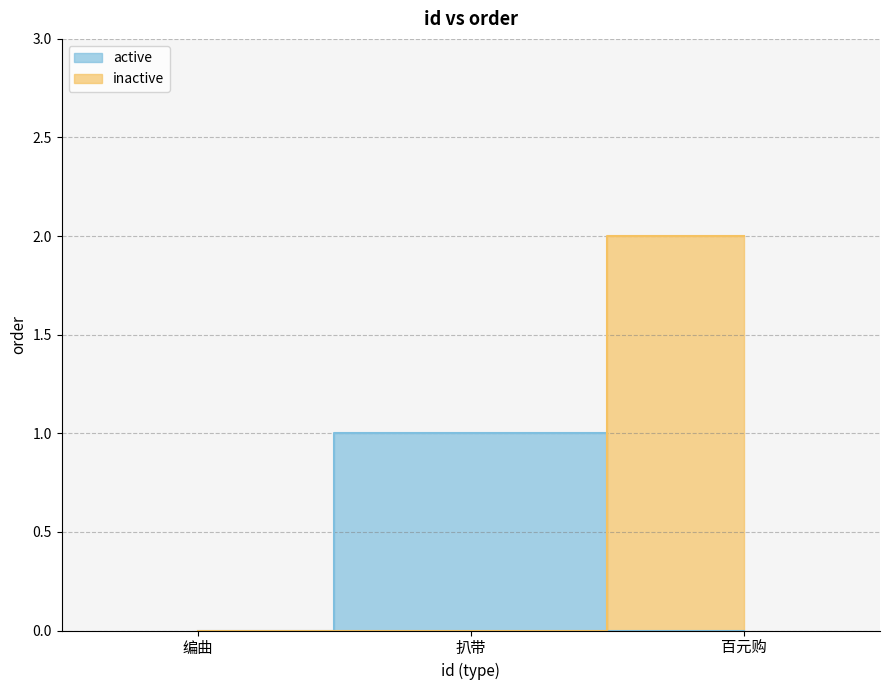

Reading left to right, extract all data points from this chart.

0=0	1=1	2=2